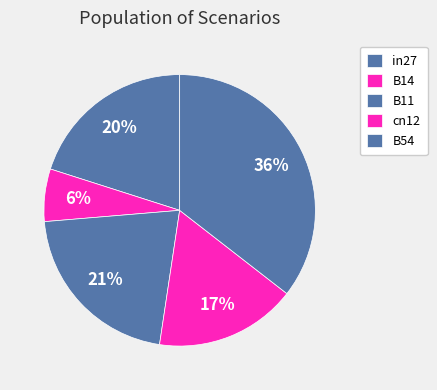

Rank the categories by value from lowest to highest.

B14, cn12, in27, B11, B54